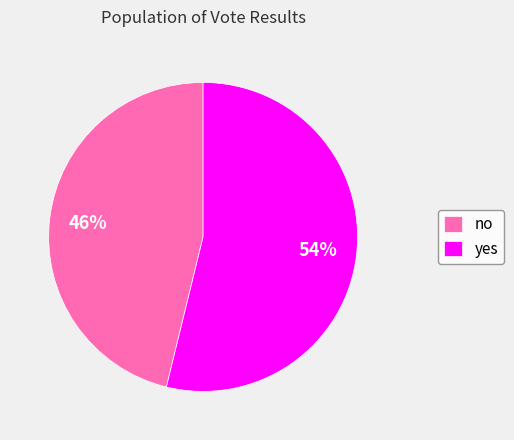

Which category has the smallest portion of the pie?

no